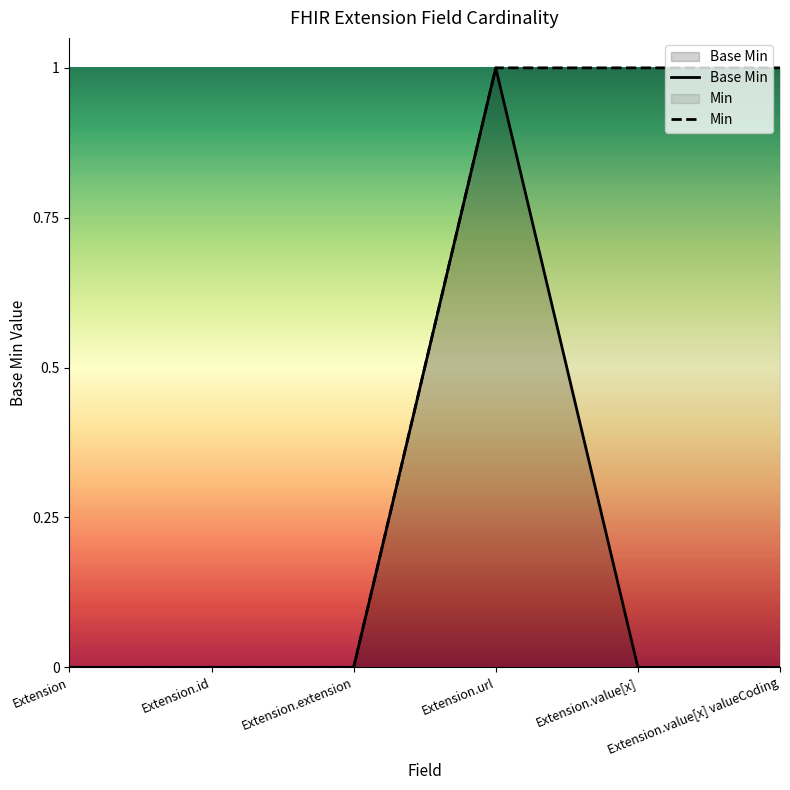

Reading left to right, list all the values displayed in this chart.

Extension=0	Extension.id=0	Extension.extension=0	Extension.url=1	Extension.value[x]=0	Extension.value[x] valueCoding=0